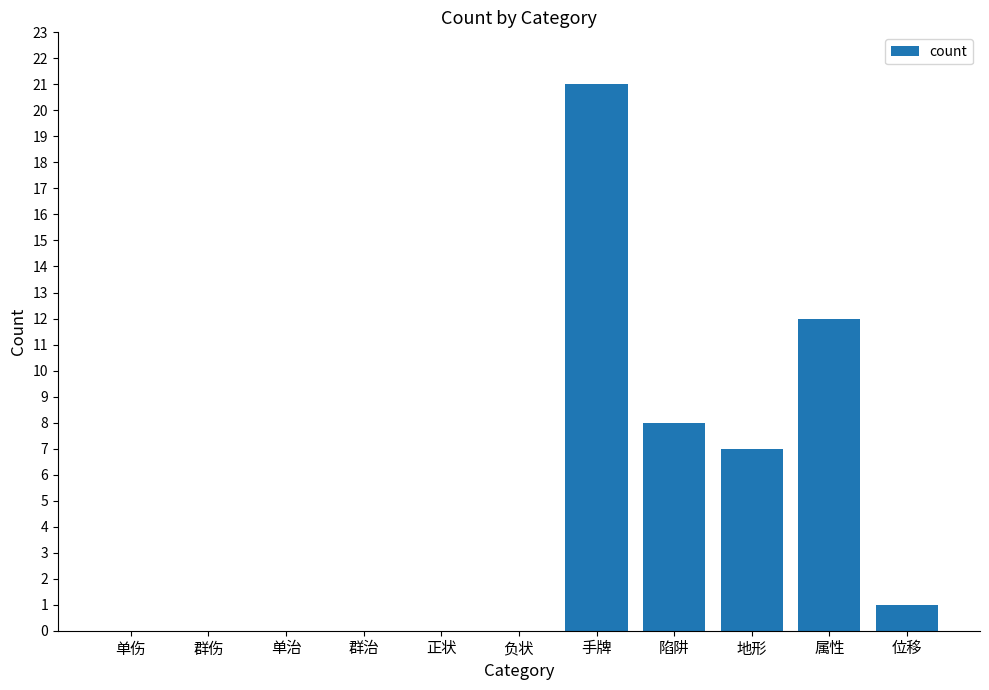

What is the change in value from 单伤 to 位移?

+1